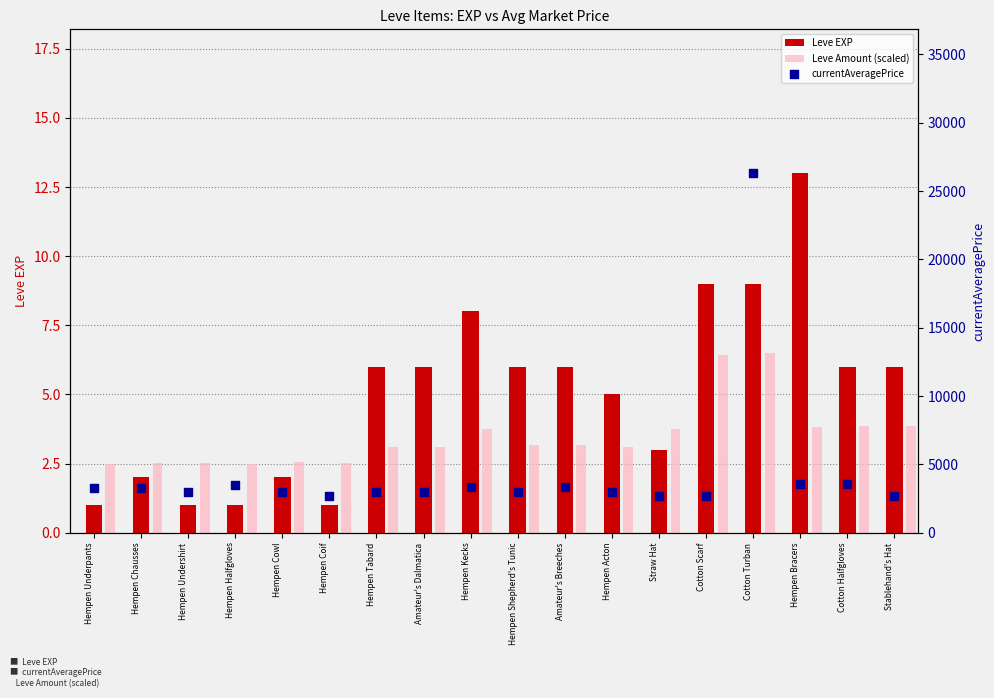

At how many categories does at least one series exceed 7641?

1